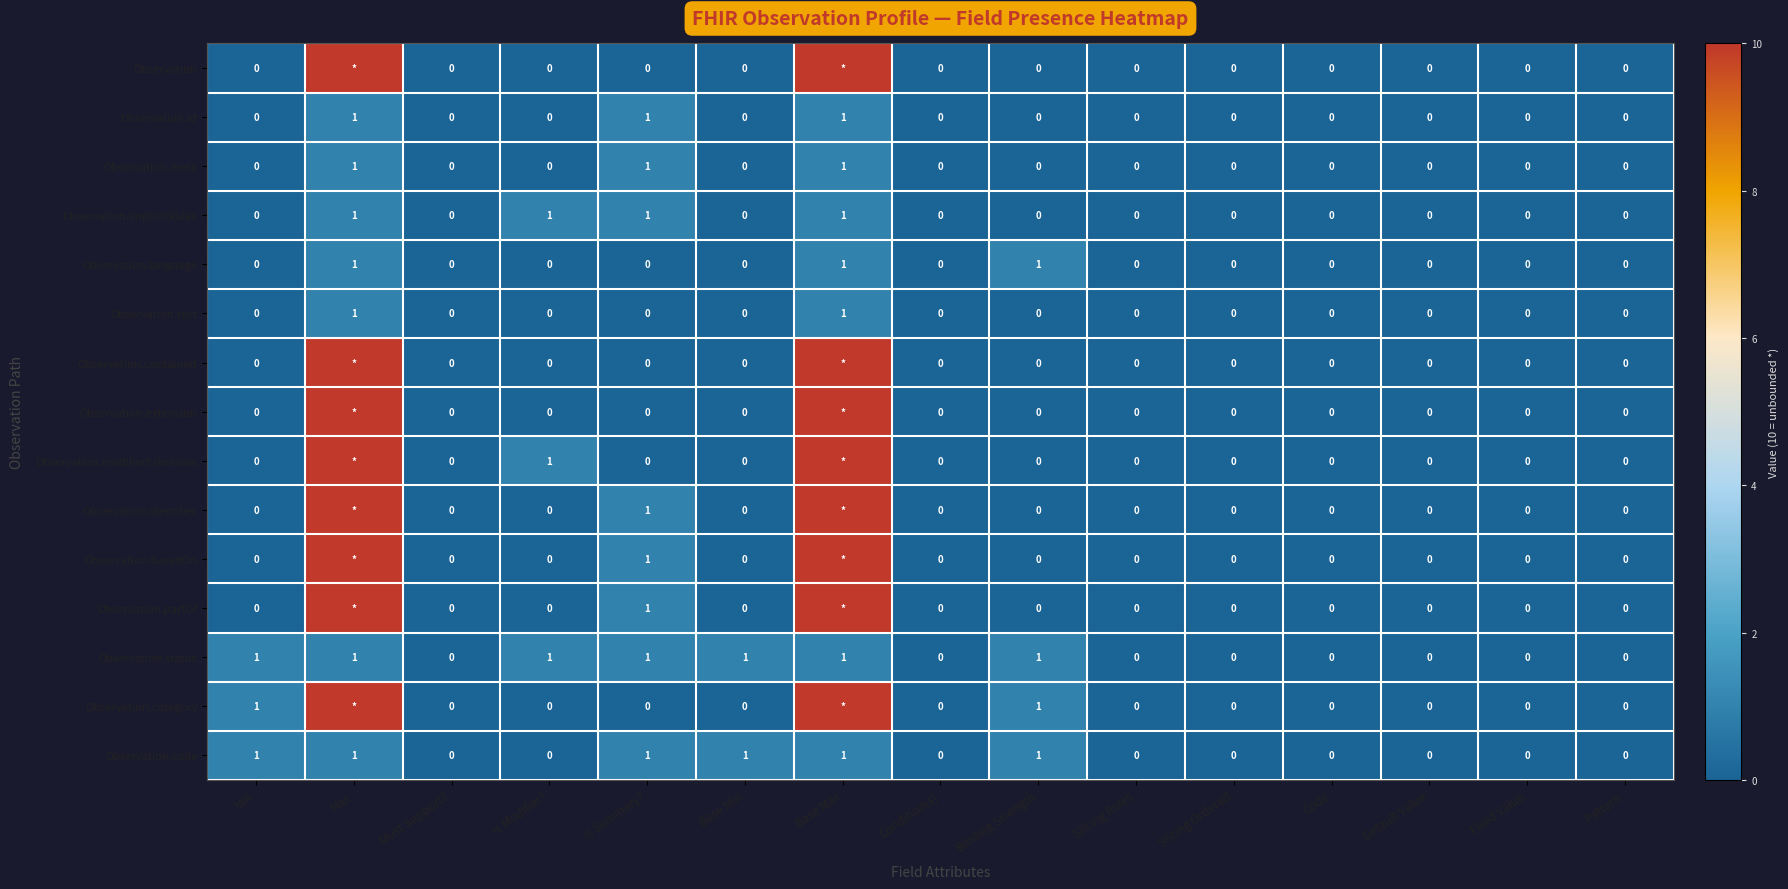

True or false: Observation.language has a value of 1 at Is Summary?.

False